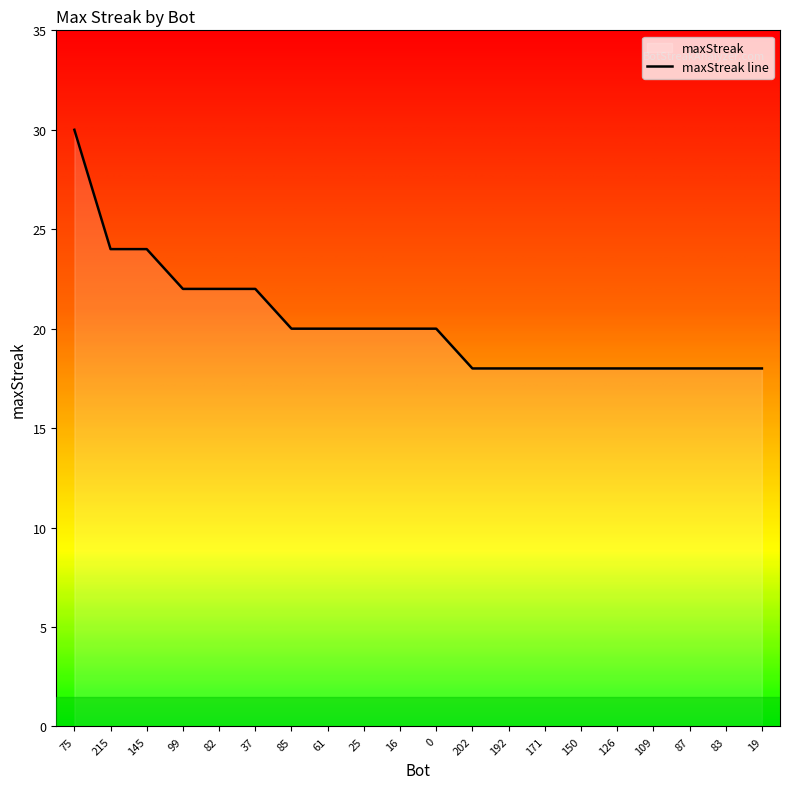

How many values exceed 20?

6